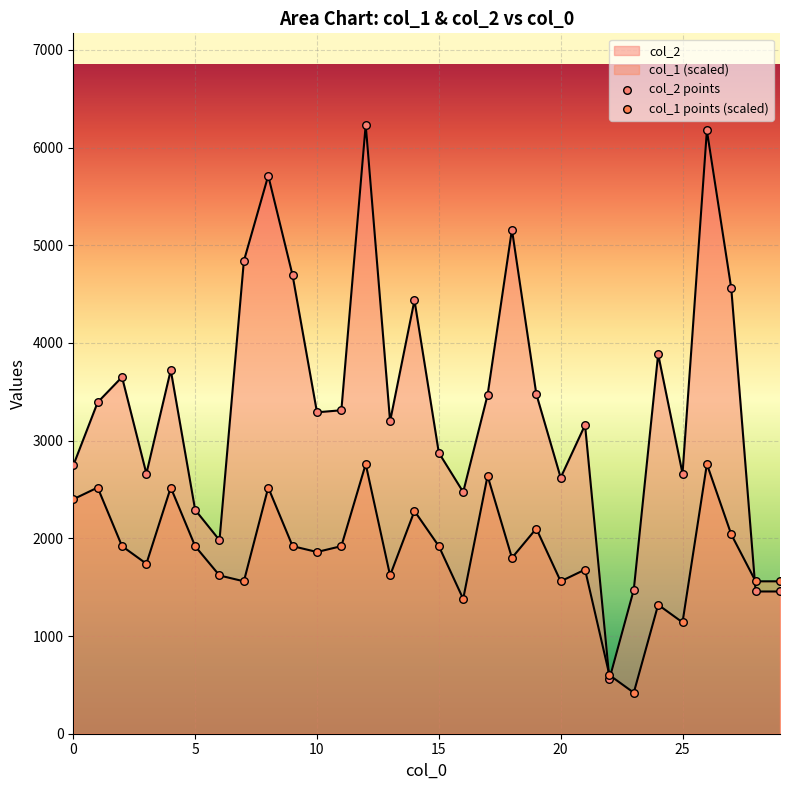

Which series reaches the maximum Y coordinate?

col_2